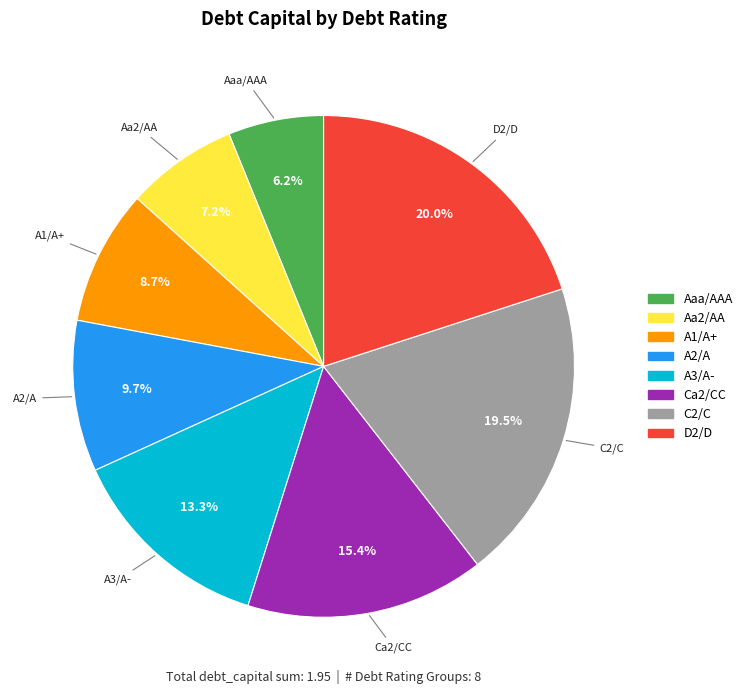

Which category has the biggest portion of the pie?

D2/D